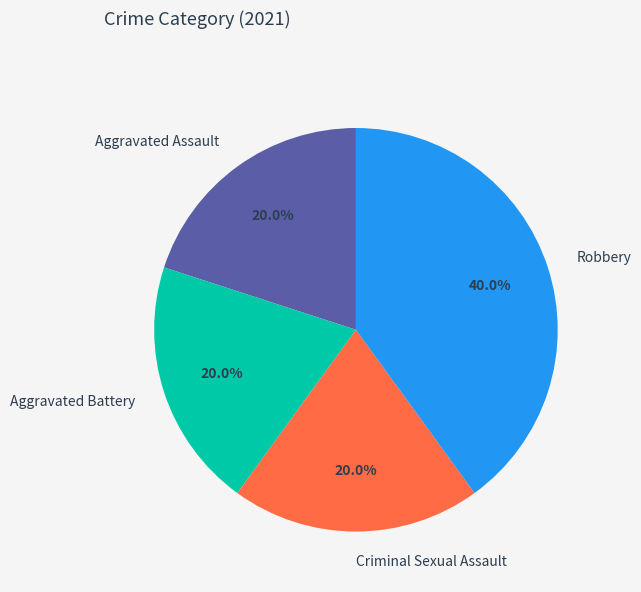

To the nearest percent, what is the difference between the largest and smallest slice percentages?

20%